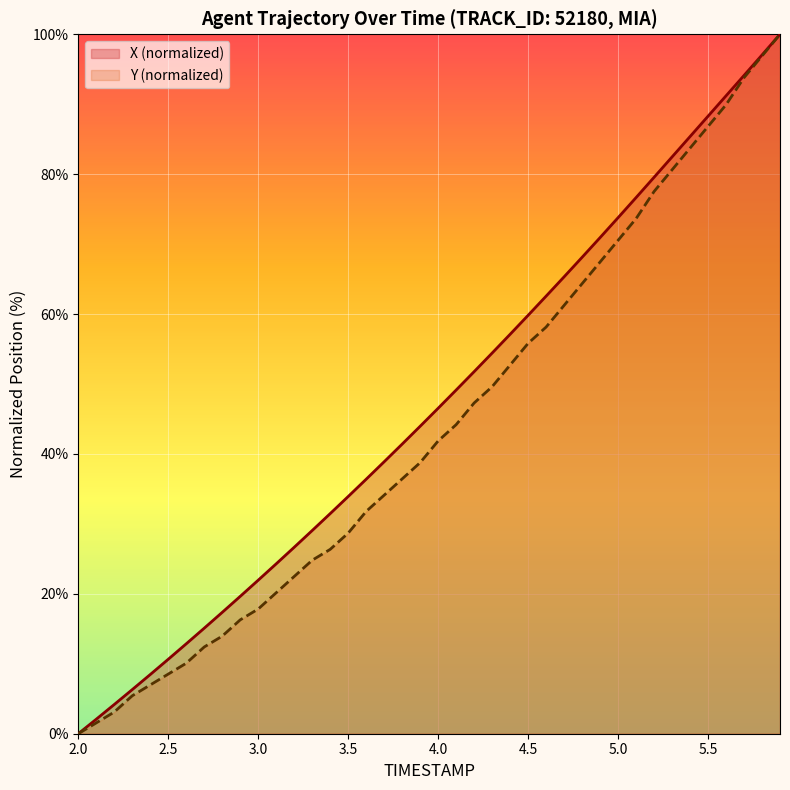

How many positive values does the Y series have?

39